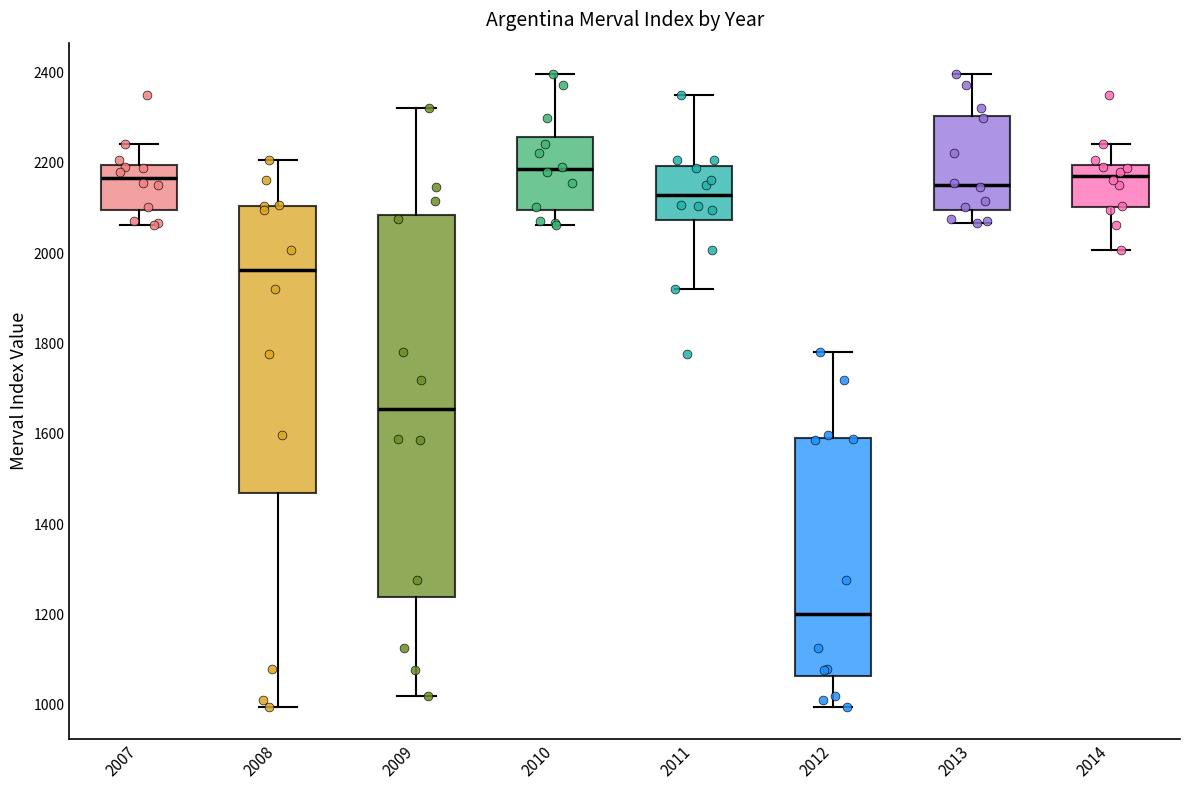

Comparing the boxes themselves (not the whiskers), which one is the tallest?

2009